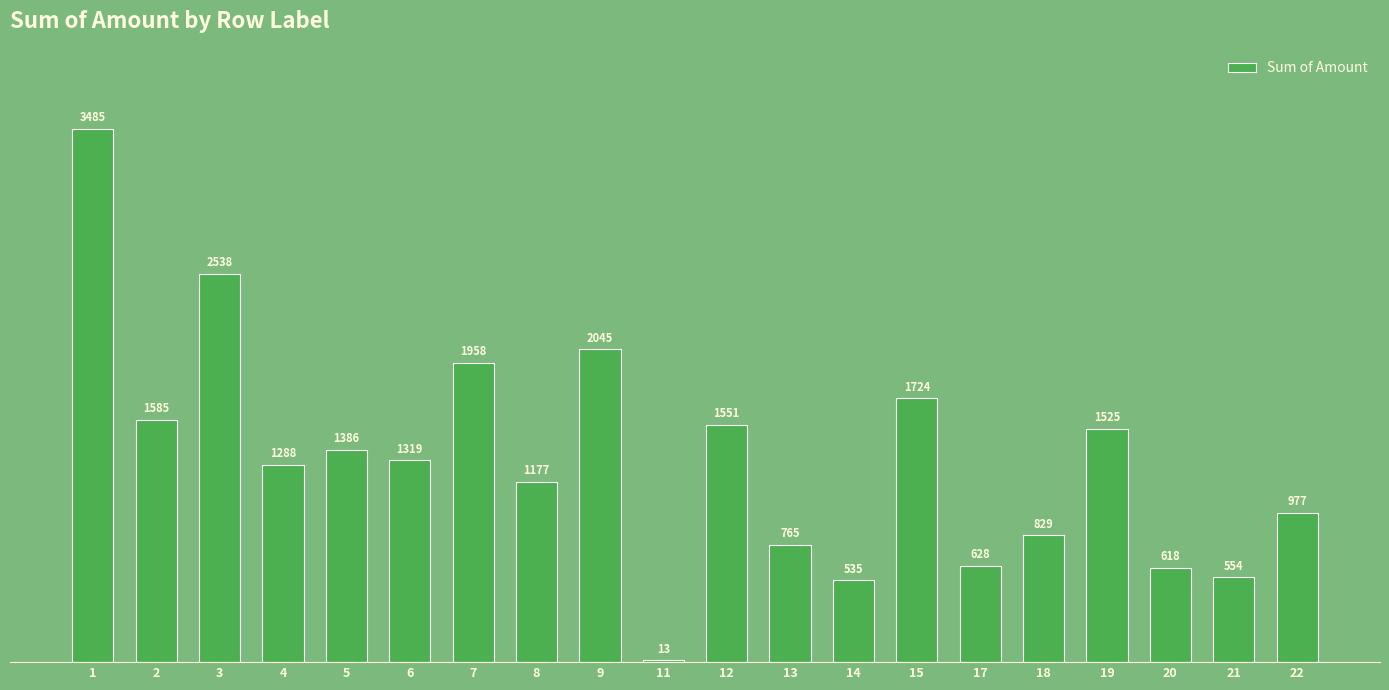

Rank the categories by value from lowest to highest.

11, 14, 21, 20, 17, 13, 18, 22, 8, 4, 6, 5, 19, 12, 2, 15, 7, 9, 3, 1